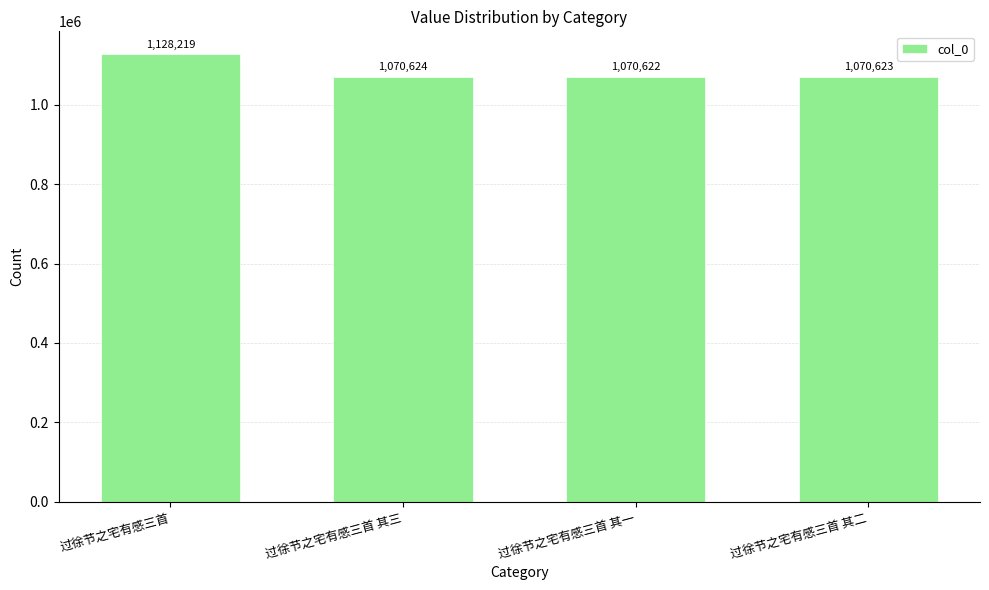

What is the difference between the values at 过徐节之宅有感三首 and 过徐节之宅有感三首 其二?

57596